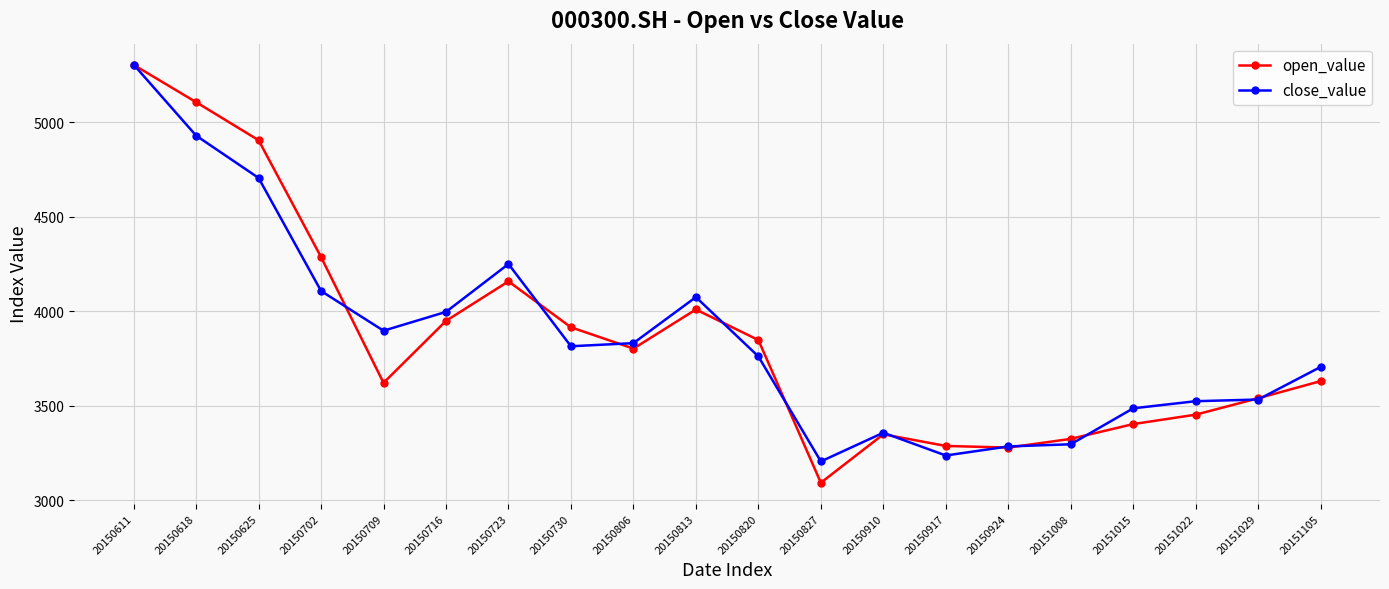

True or false: open_value has more than 0 points higher than both neighbors.

True